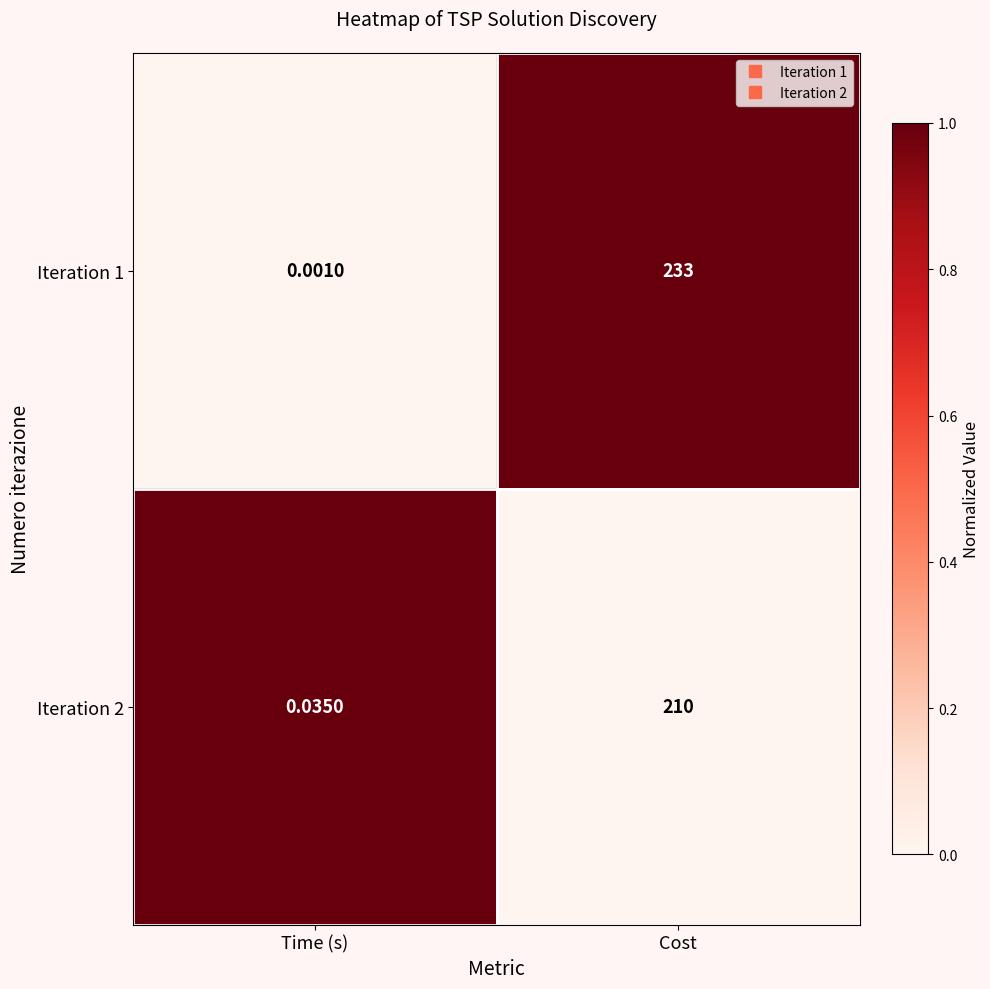

Between Time (s) and Cost, which series saw the biggest shift?

Iteration 1